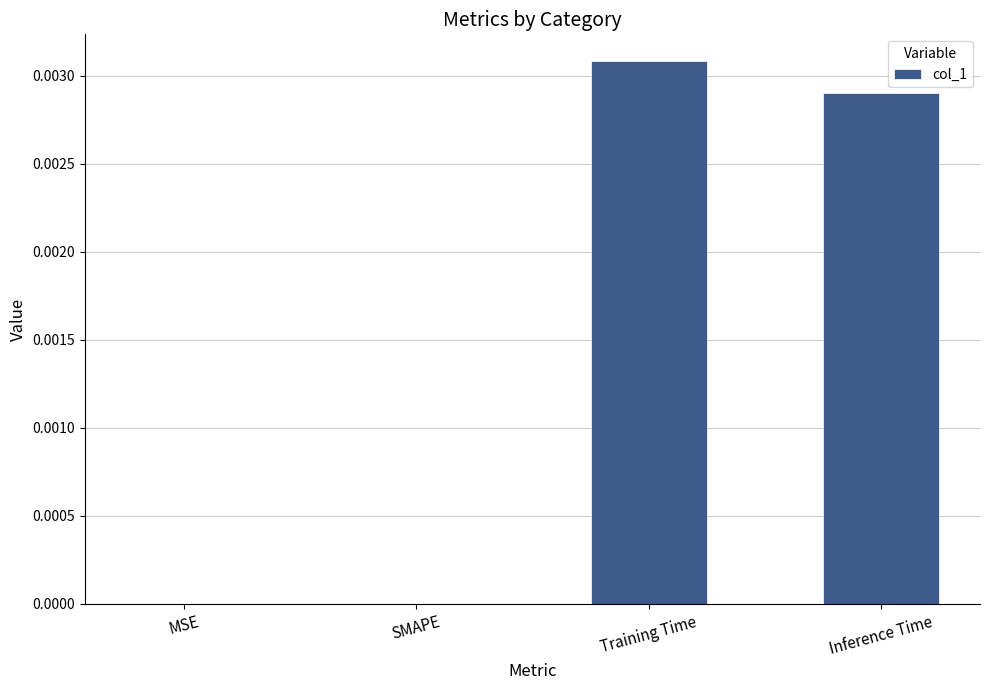

True or false: the data shows 0.0 at Training Time.

True